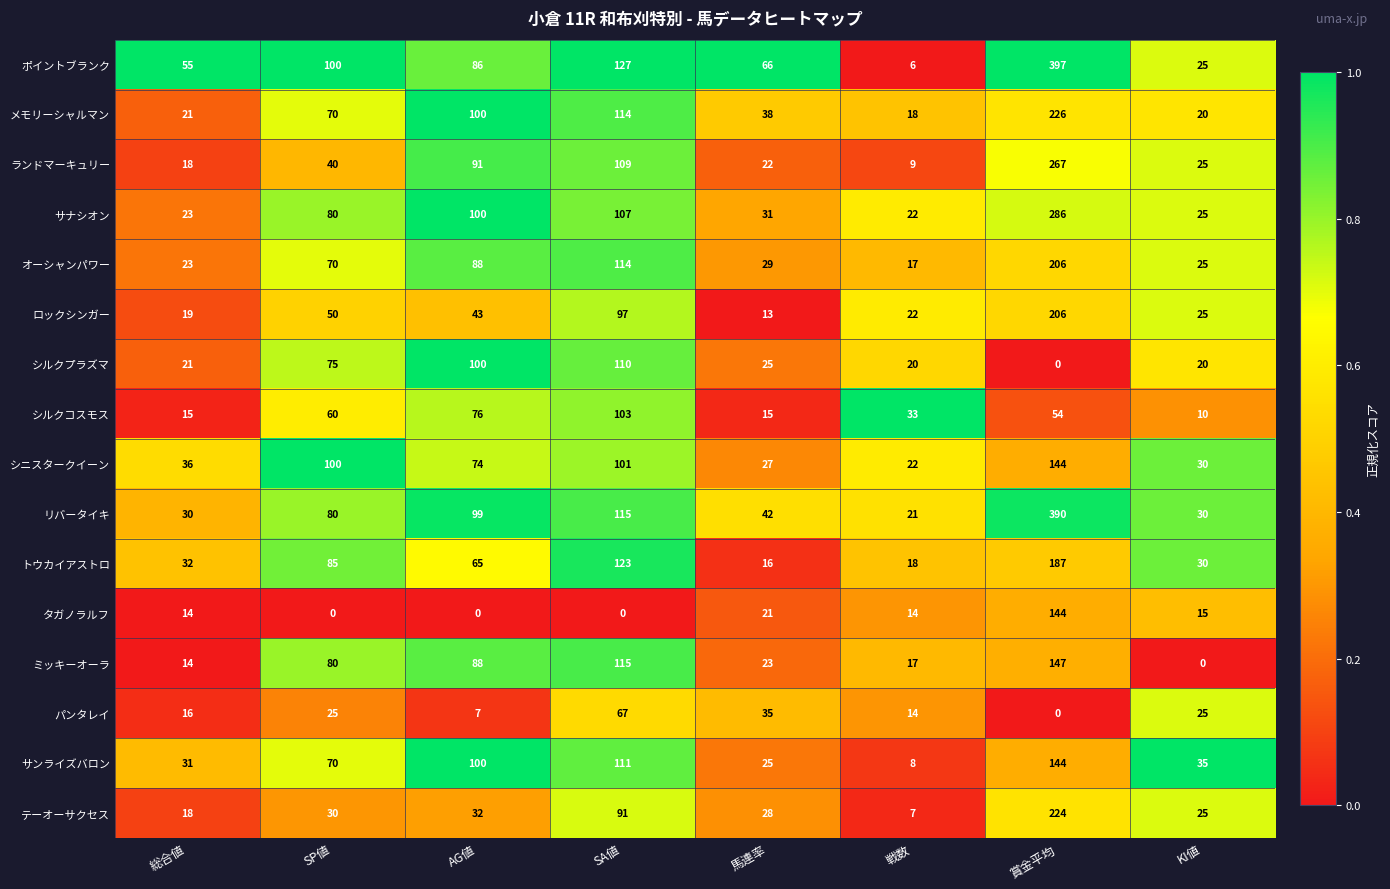

Which label corresponds to the largest value in the chart?

賞金平均